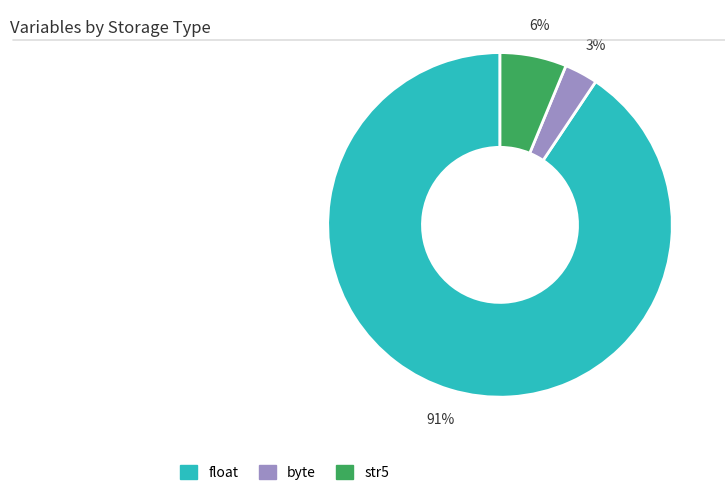

Which slice represents more than half of the pie?

float